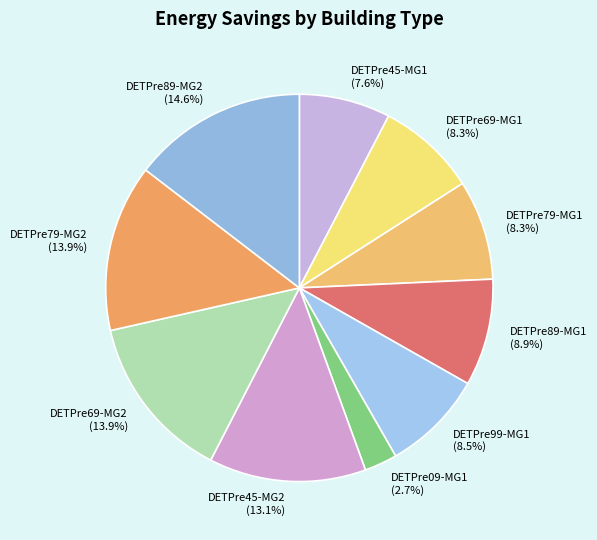

What is the smallest slice in the pie chart?

DETPre09-MG1